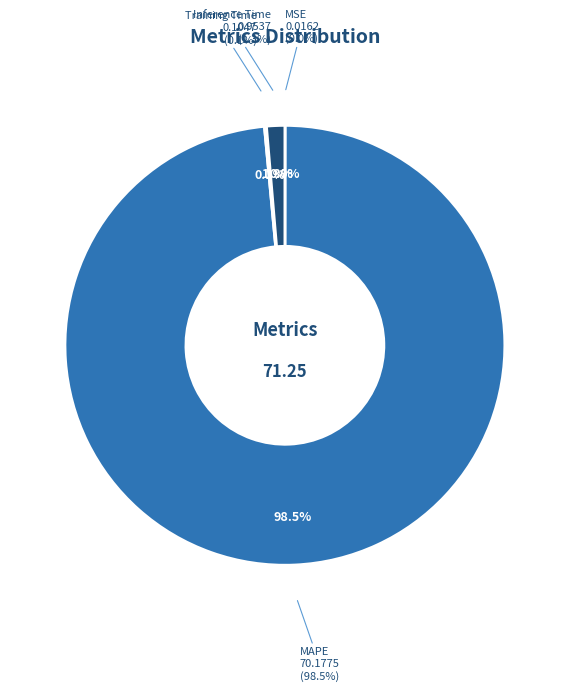

Do MSE and MAPE together represent more than half of the pie?

Yes